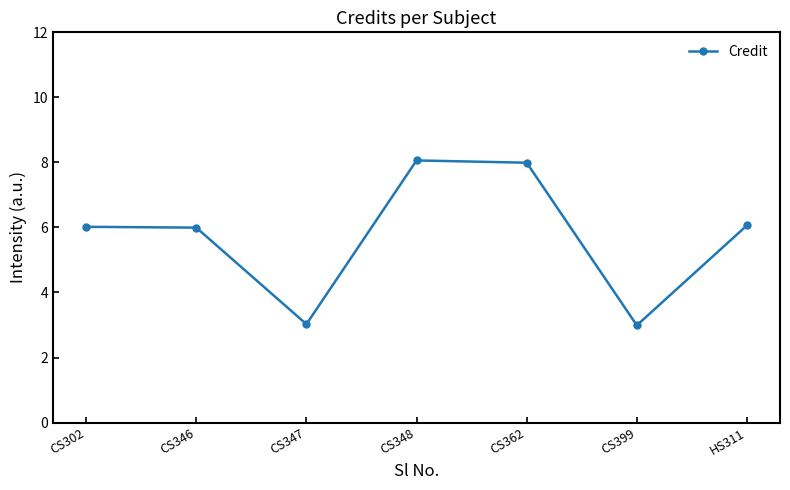

What is the greatest value displayed?

8.1